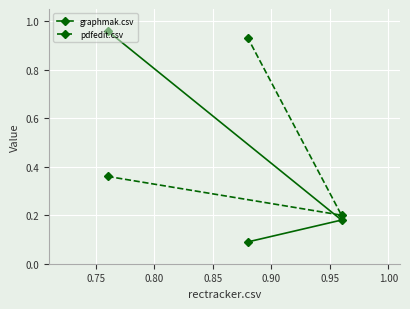

How many data points does each series have?

3